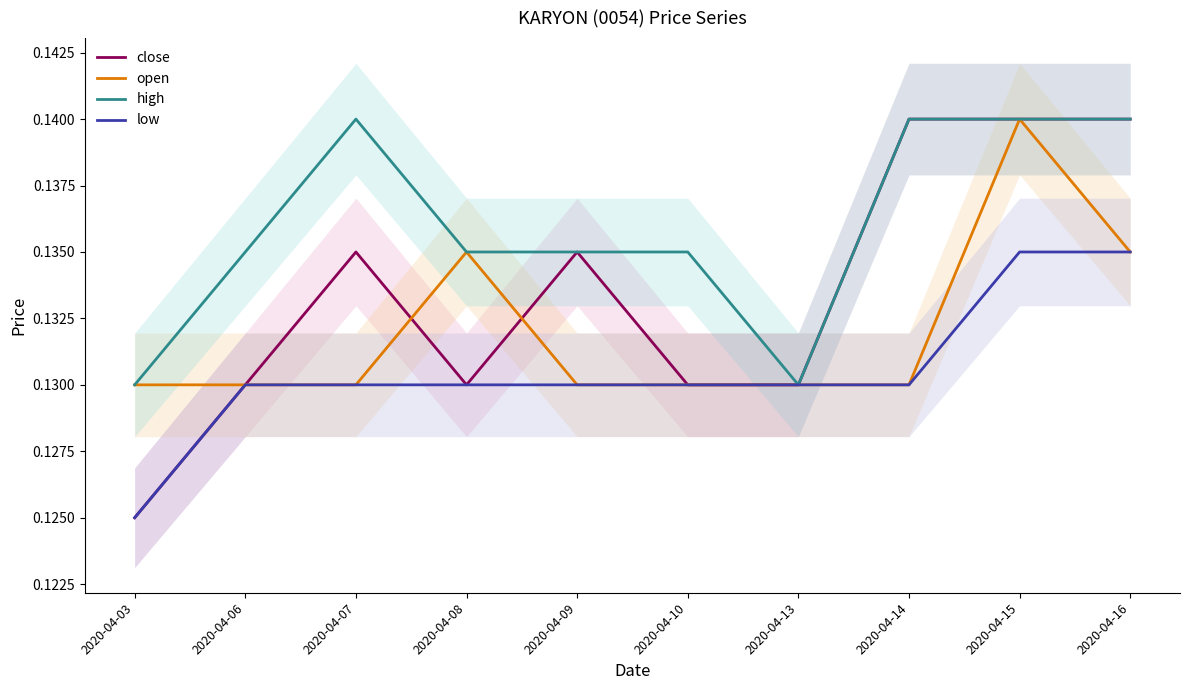

Rank the categories by open value from lowest to highest.

2020-04-03, 2020-04-06, 2020-04-07, 2020-04-09, 2020-04-10, 2020-04-13, 2020-04-14, 2020-04-08, 2020-04-16, 2020-04-15